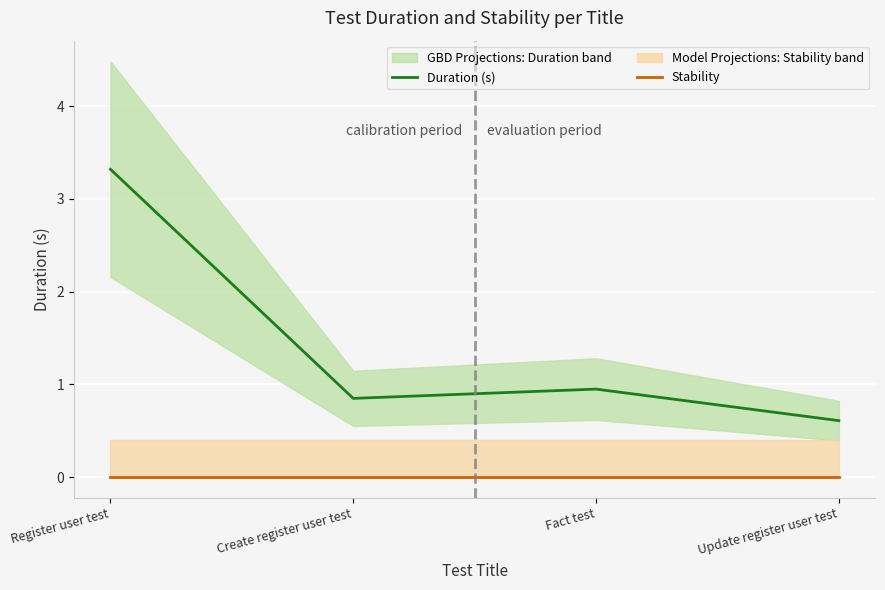

What position from the right is Register user test?

4